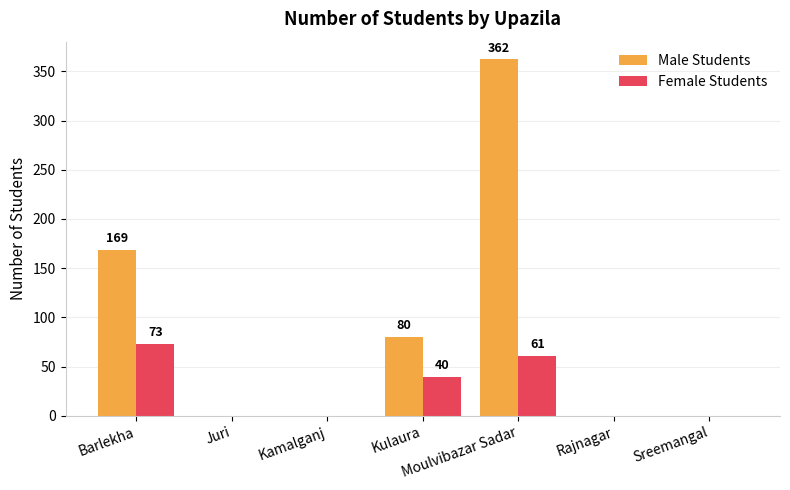

The Female Students series shows -26 at Rajnagar. True or false?

False